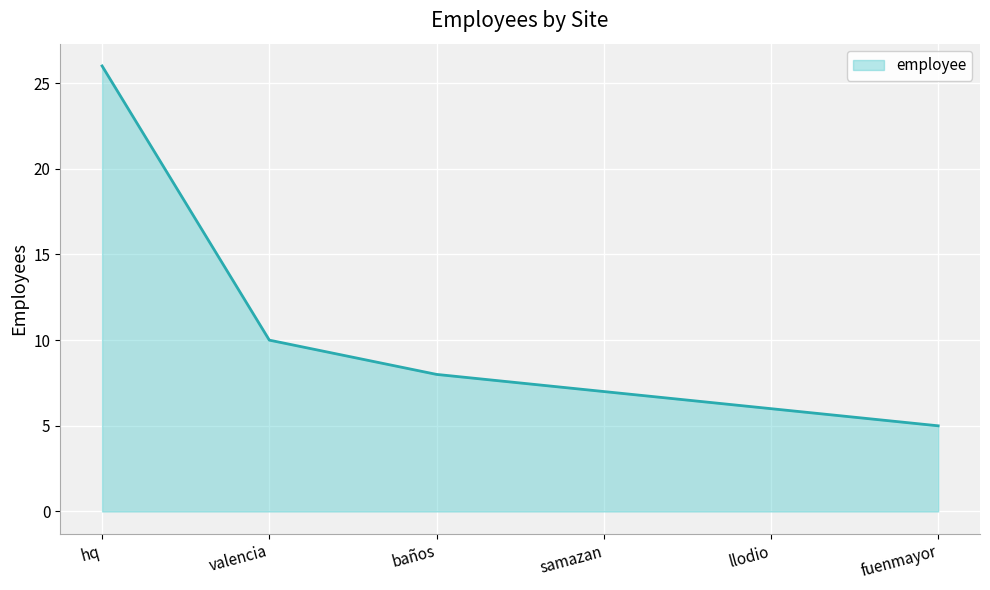

Rank the categories by value from lowest to highest.

fuenmayor, llodio, samazan, baños, valencia, hq